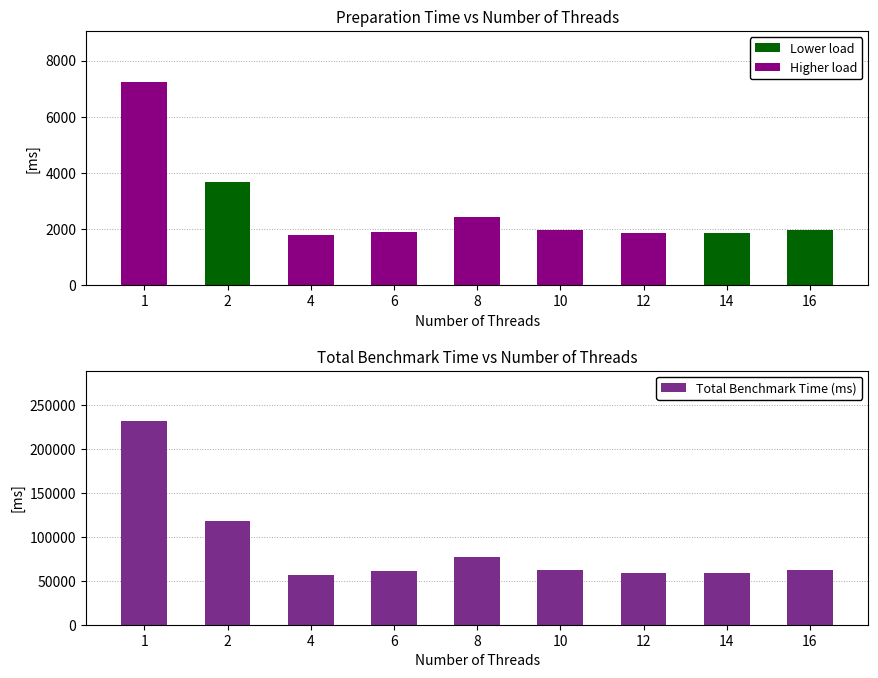

What is the approximate value of Mean Prep Time (ms) at 8?

2409.6